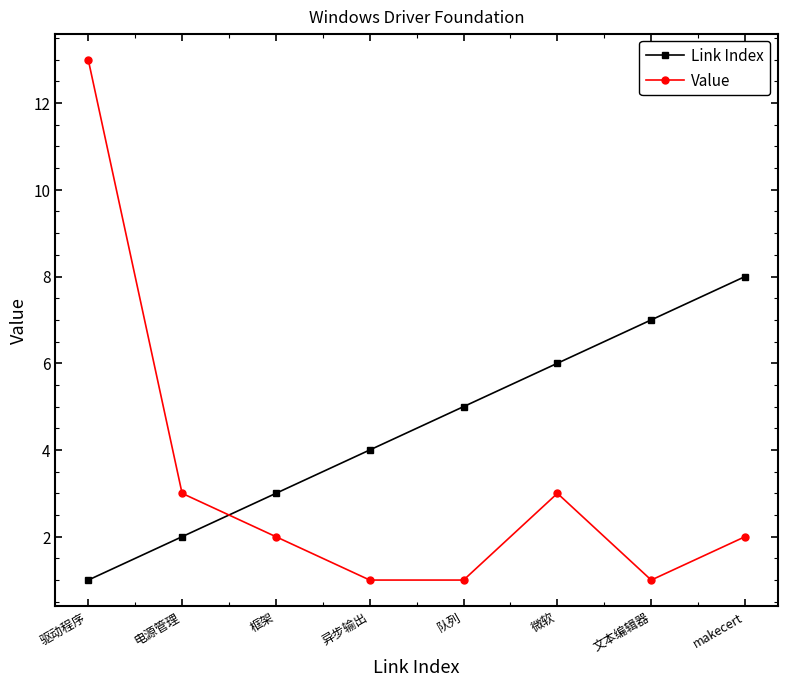

What is the smallest value displayed?

1